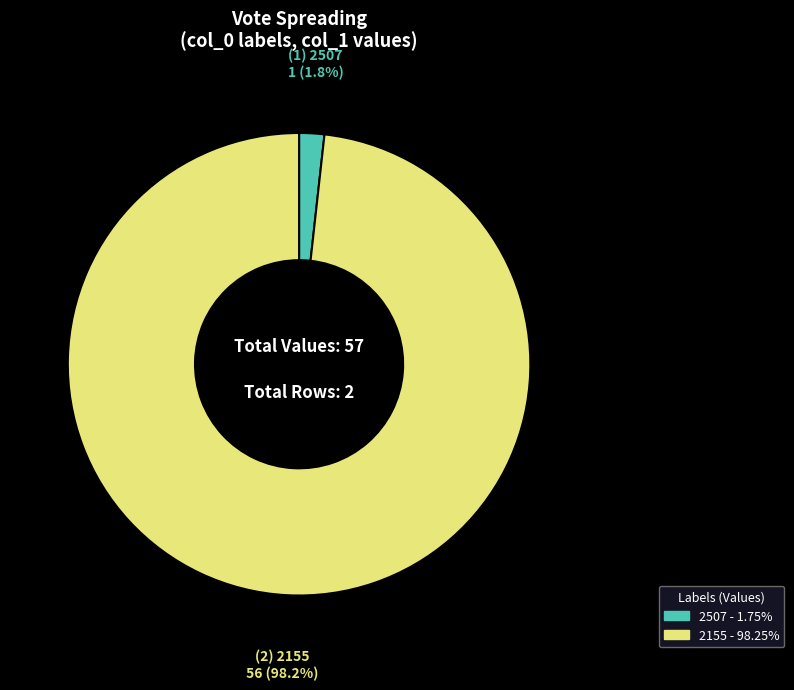

To the nearest percent, what is the difference between the 2155 and 2507 slice percentages?

96%